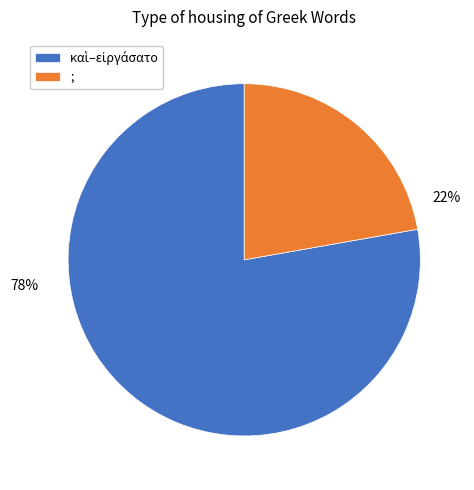

Is there a majority slice in this chart?

Yes